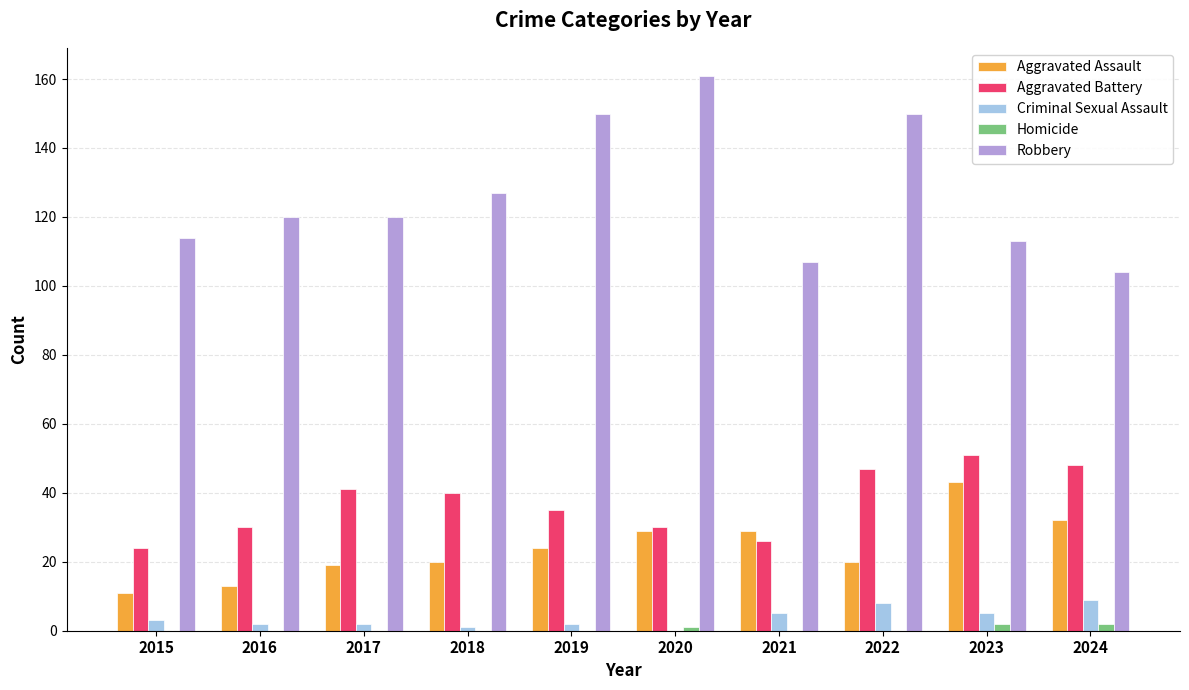

True or false: Criminal Sexual Assault has a value of 2 at 2019.

True